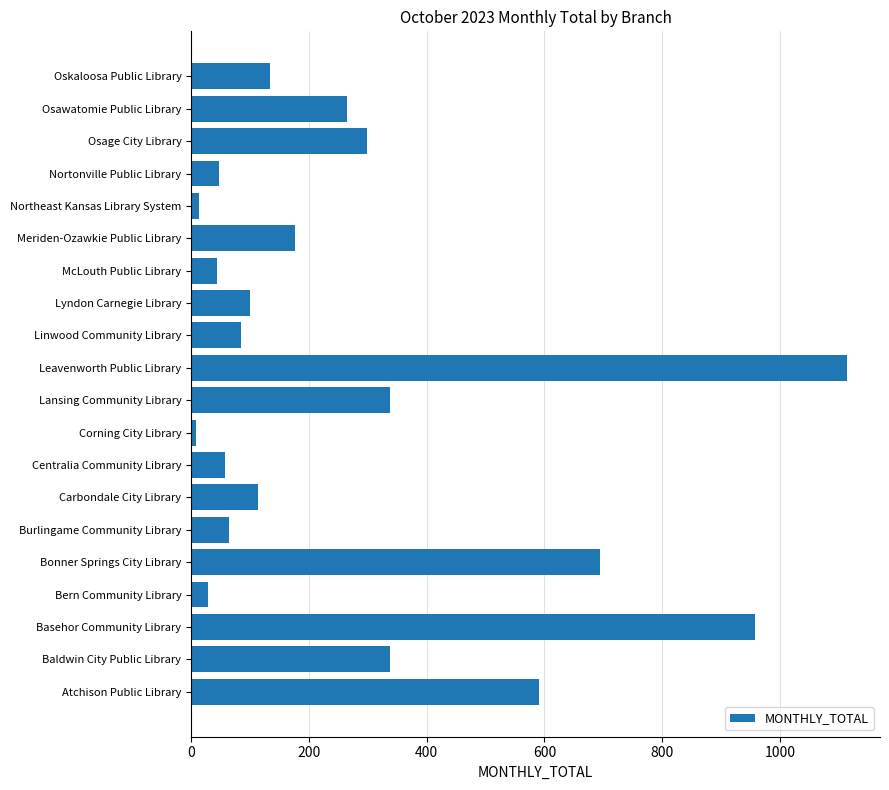

Is it true that the value at Carbondale City Library is 67?

False